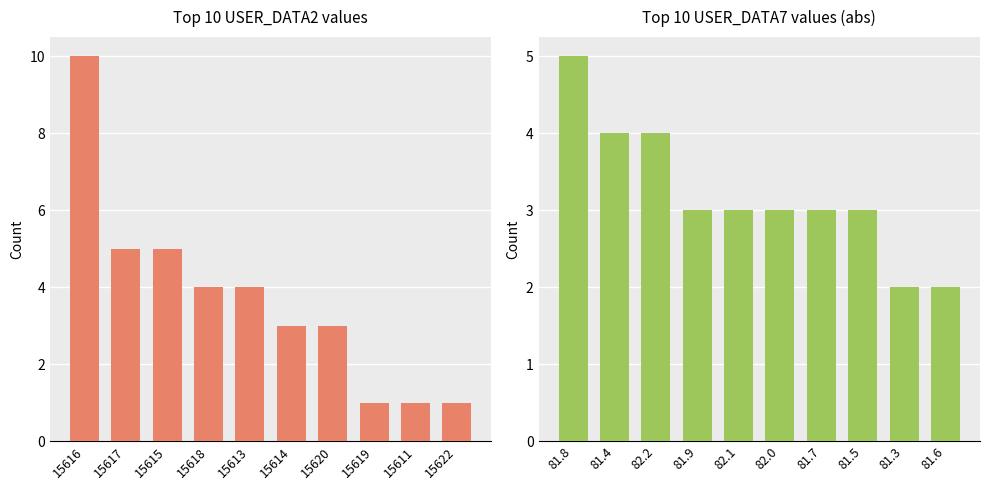

Which series has the widest spread of values?

USER_DATA2